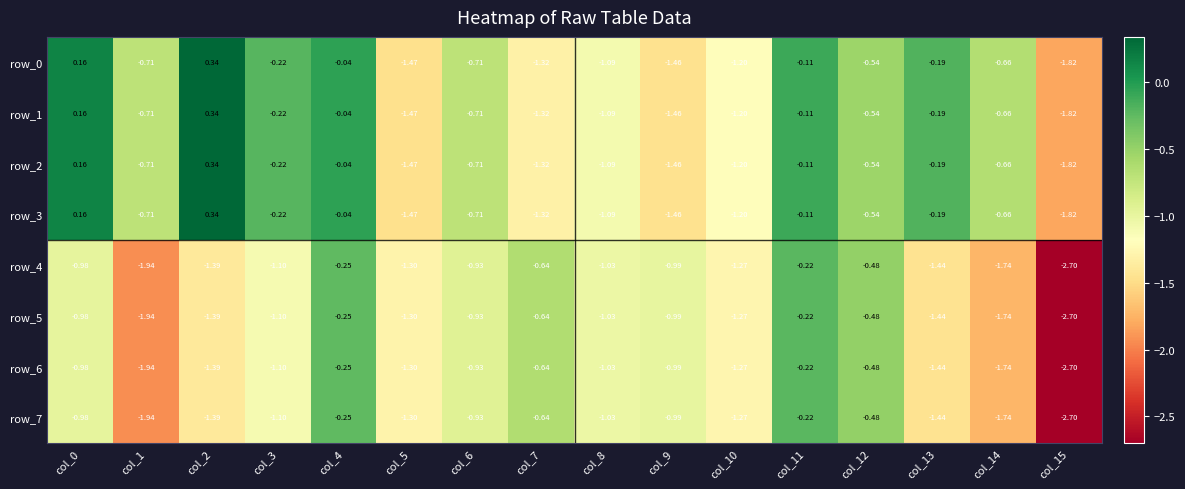

Is the value of row_2 at col_10 greater than the value of row_0 at col_7?

Yes